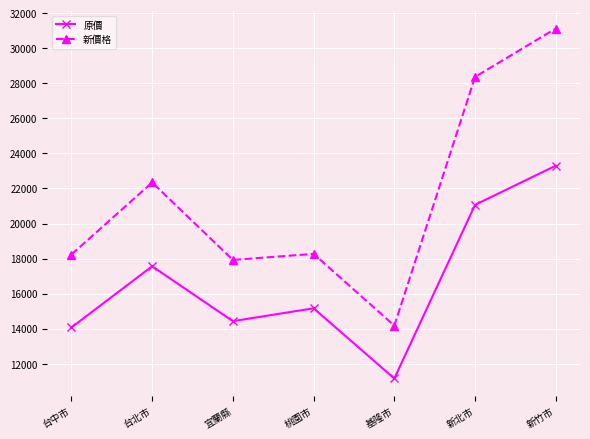

True or false: 原價 has a value of 21066 at 新北市.

True